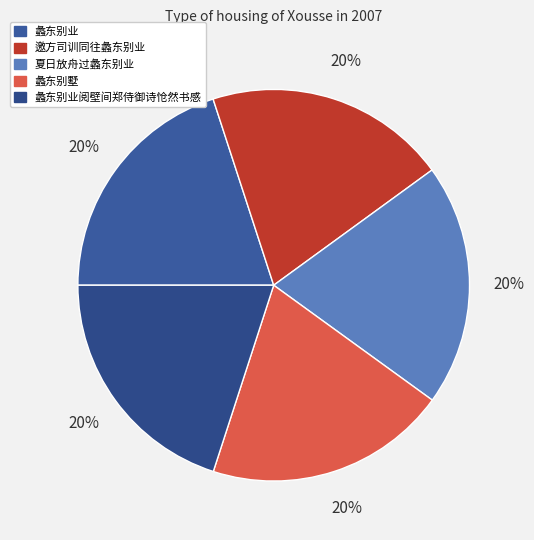

To the nearest percent, what portion does 蠡东别业 represent?

20%